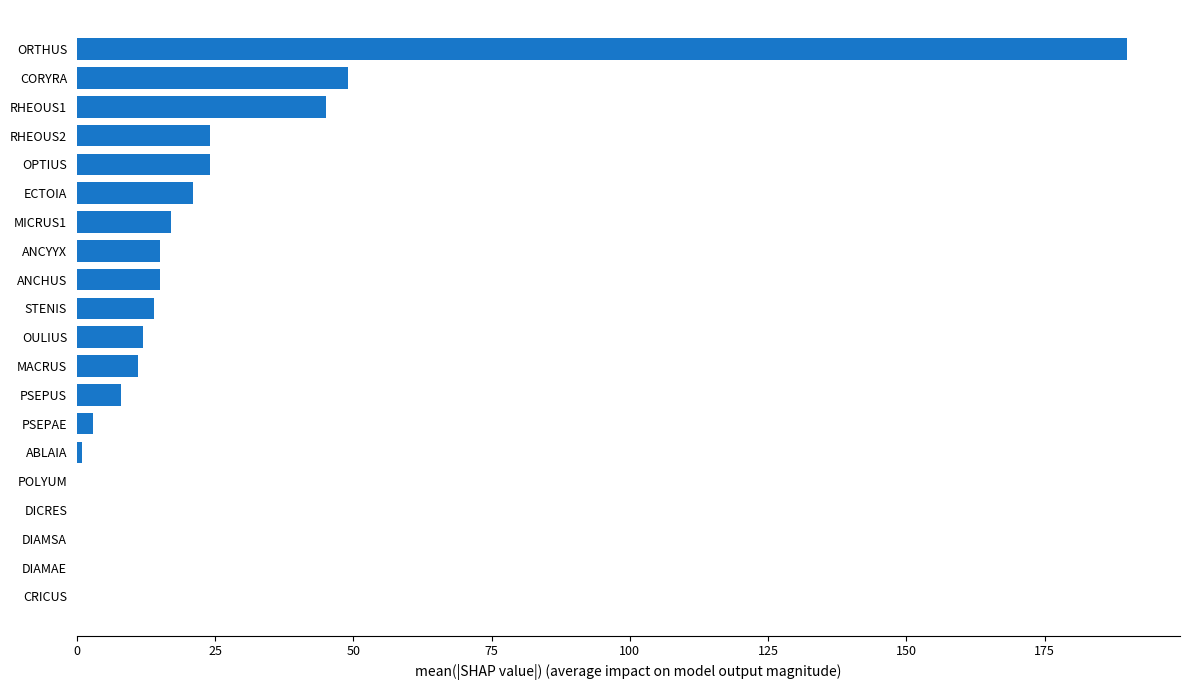

Count the number of data series in this chart.

1